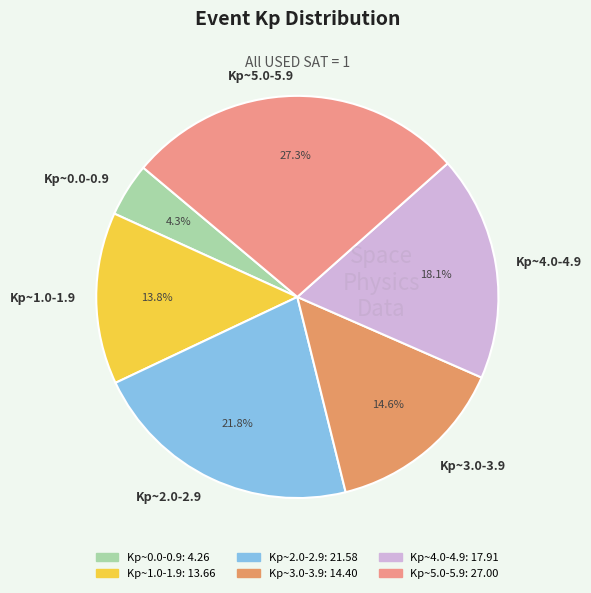

What is the smallest slice in the pie chart?

Kp~0.0-0.9